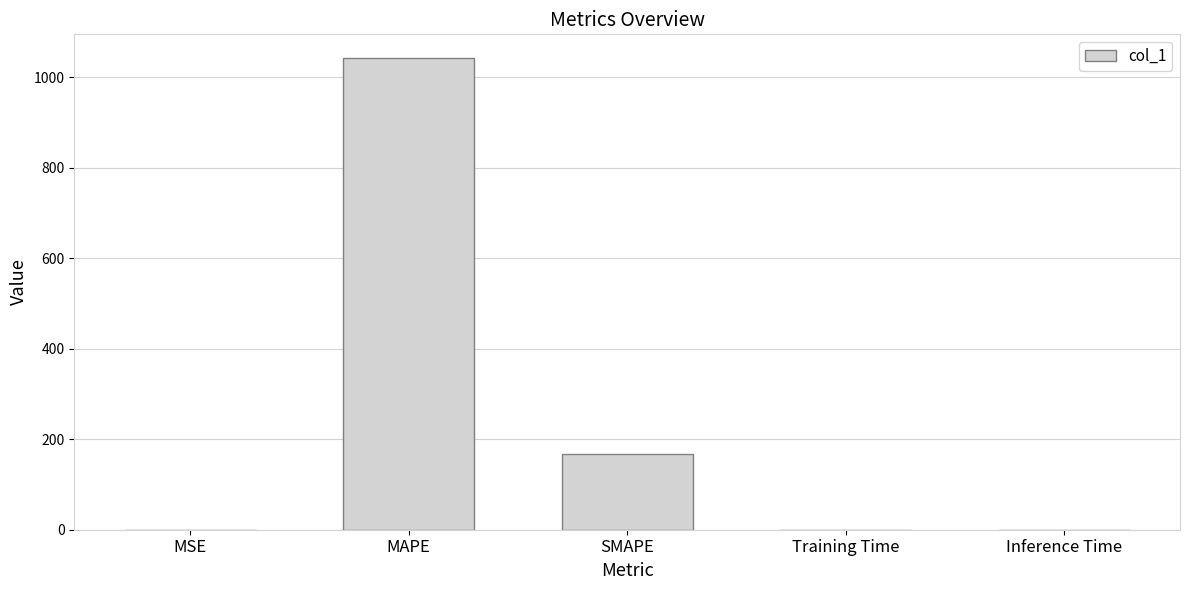

What is the maximum value shown in the chart?

1043.3